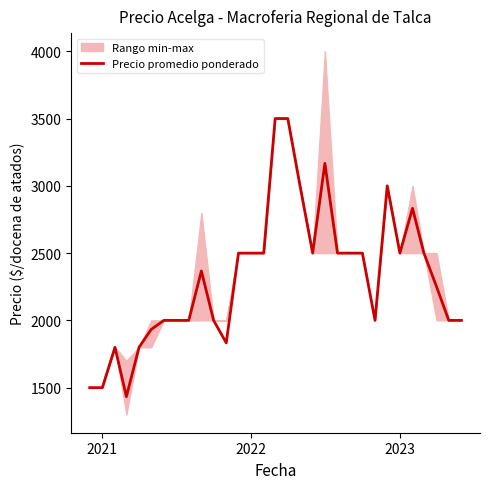

What is the highest value of the Precio promedio ponderado series?

3500